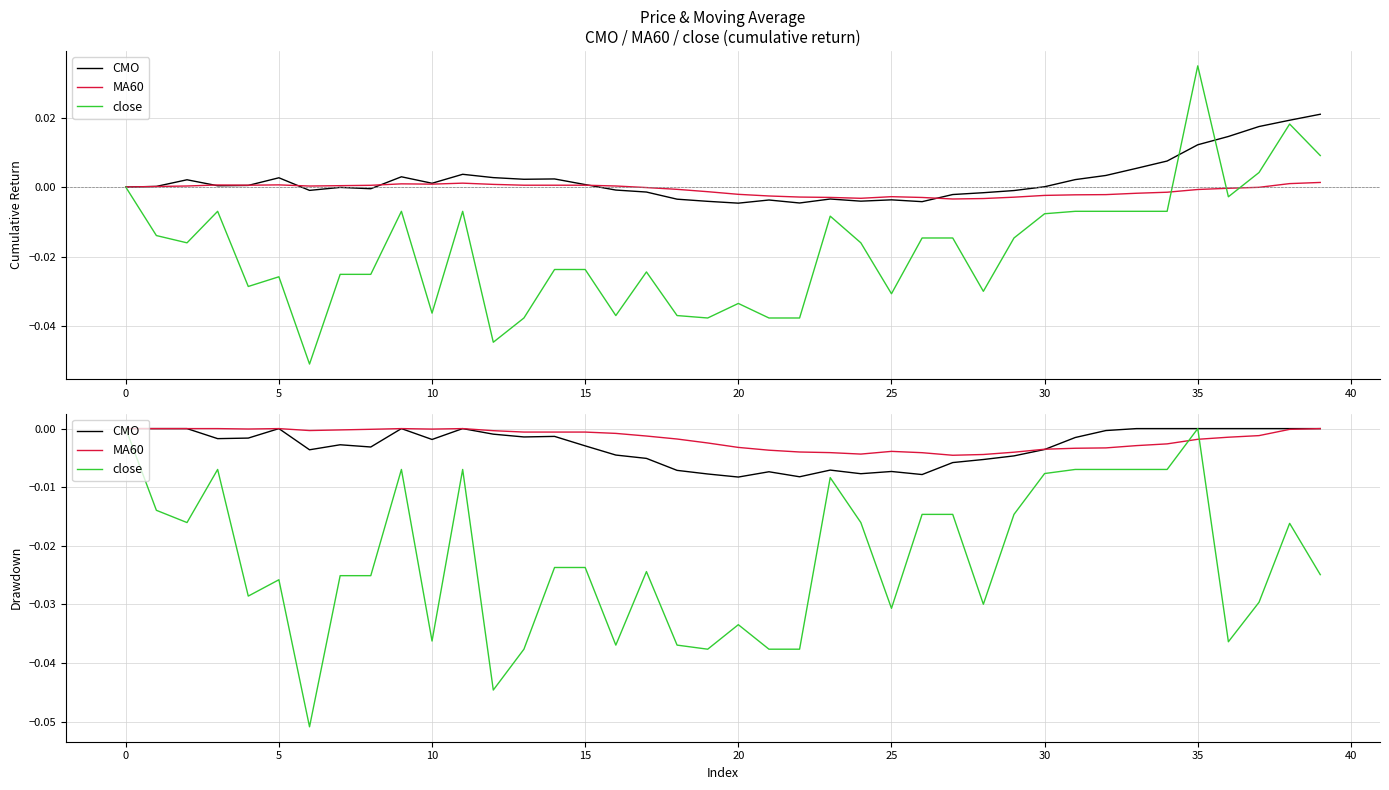

What are all the series names shown in the legend?

CMO, MA60, close